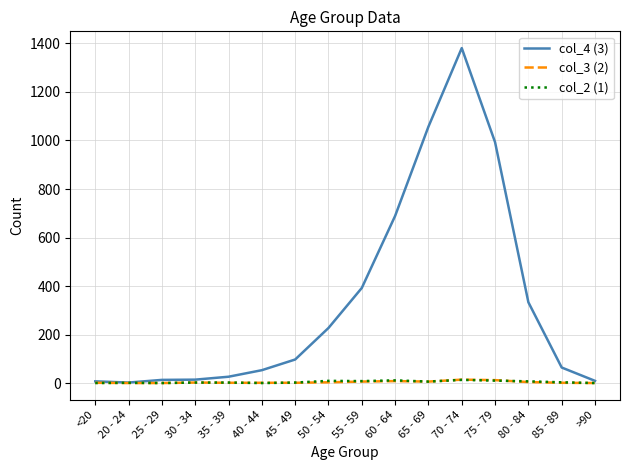

How many lines are shown in the chart?

3